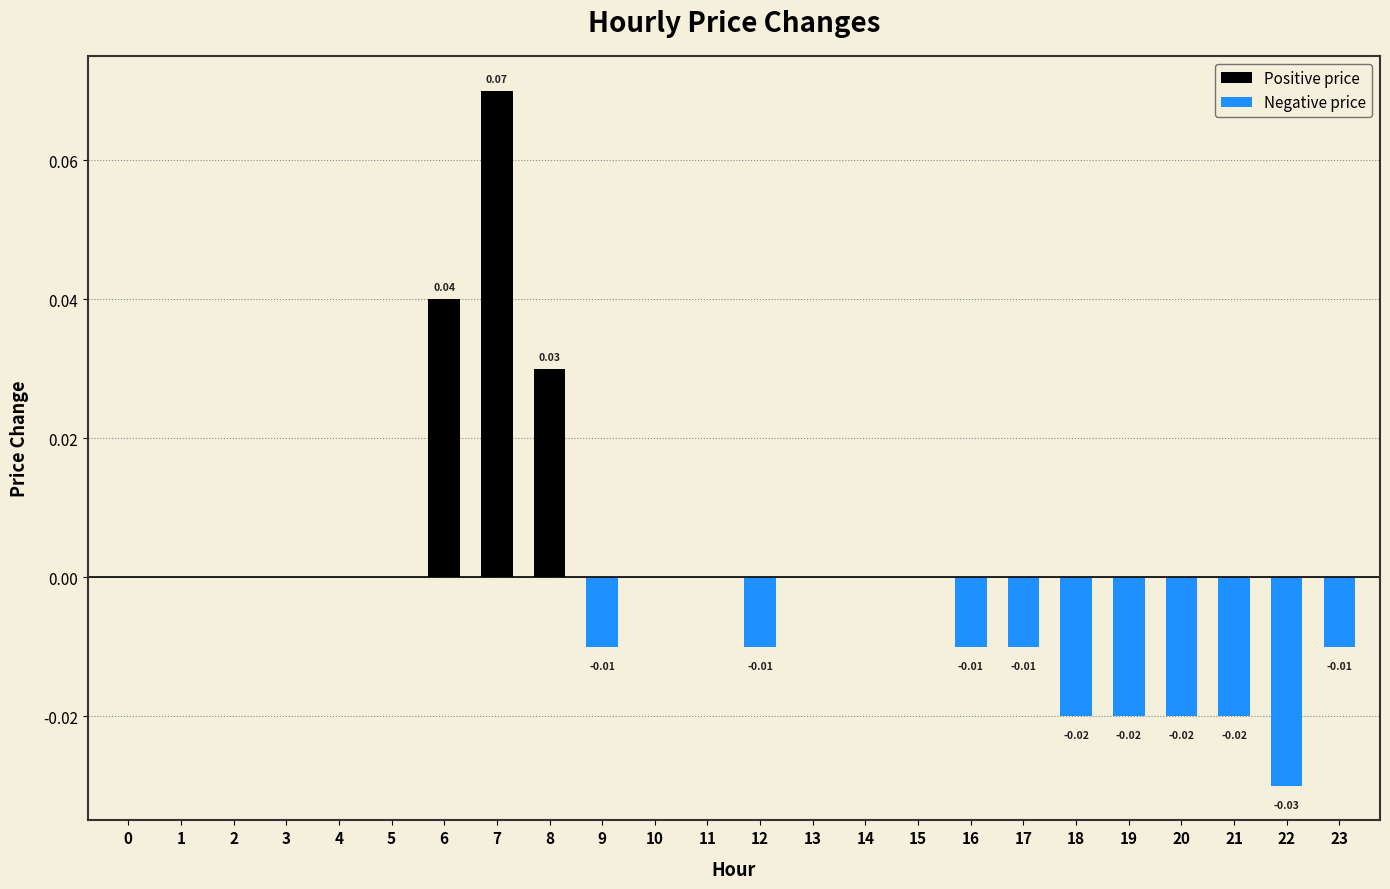

Between 4 and 7, which is larger?

7